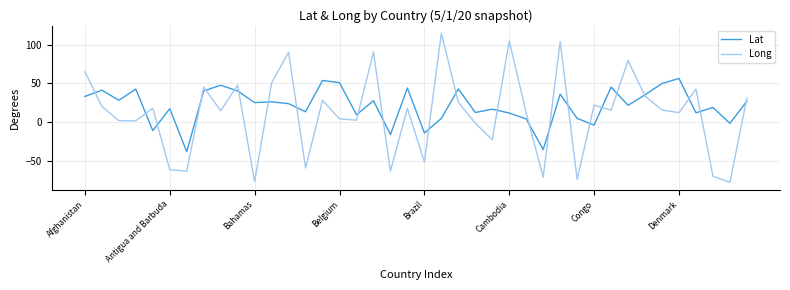

Which series has the largest total across all categories?

Lat